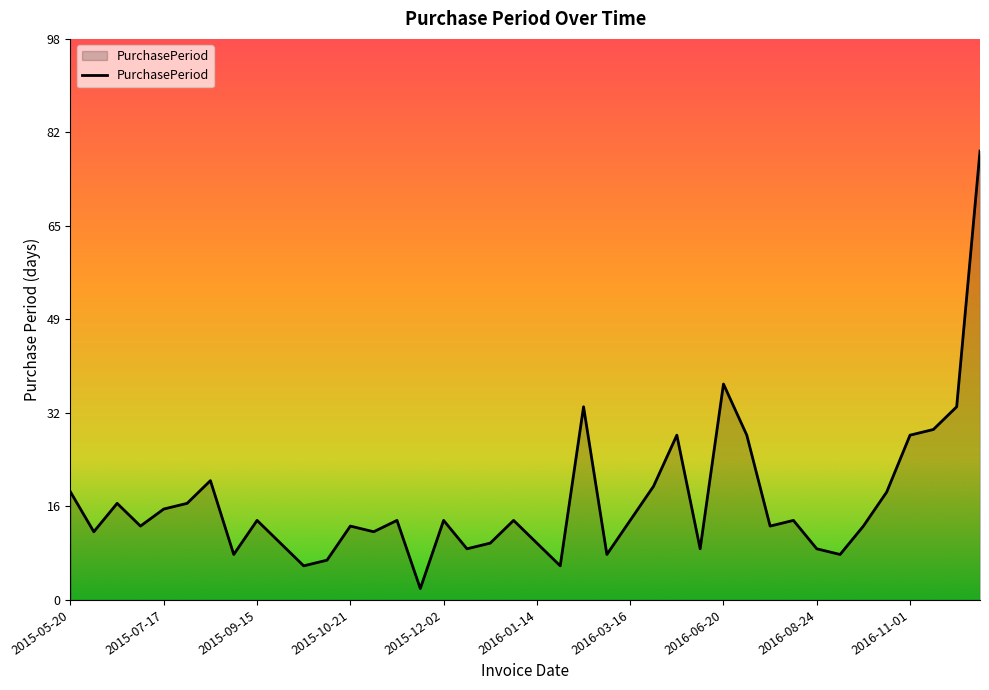

What is the maximum value shown in the chart?

79